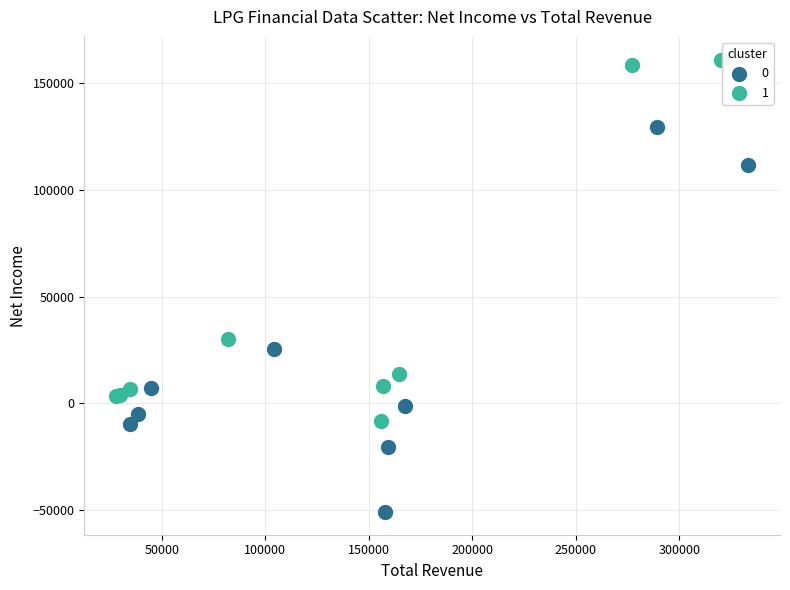

What are all the series names shown in the legend?

0, 1